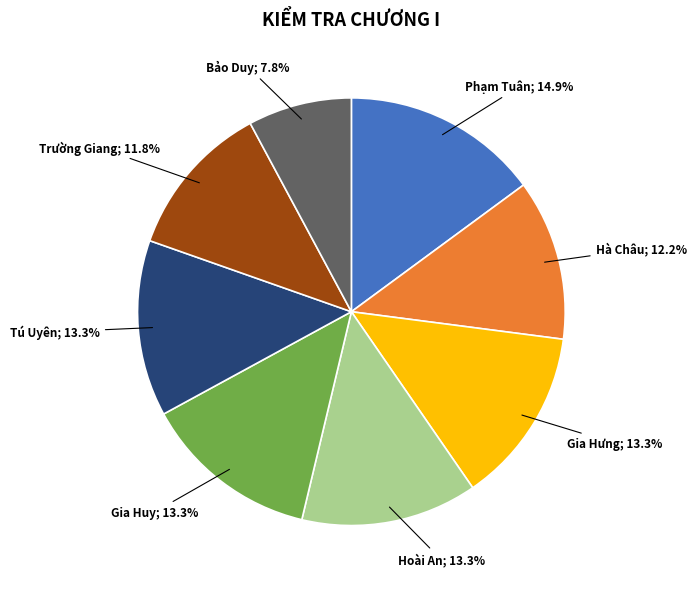

Is there any slice that represents more than half of the pie?

No